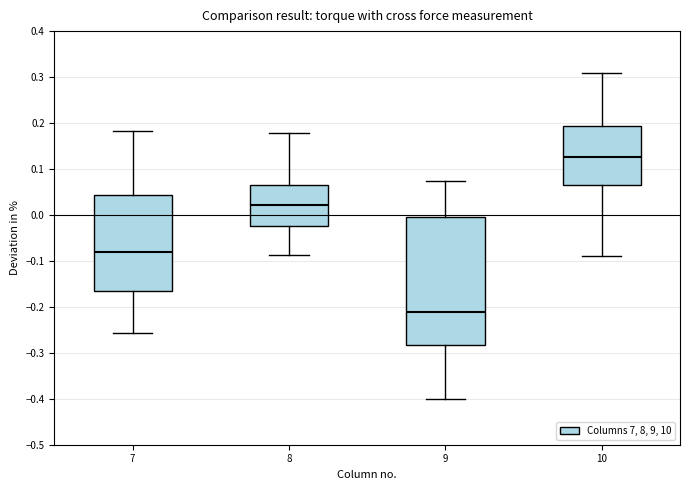

Which box is the tallest, from its lower edge to its upper edge?

9